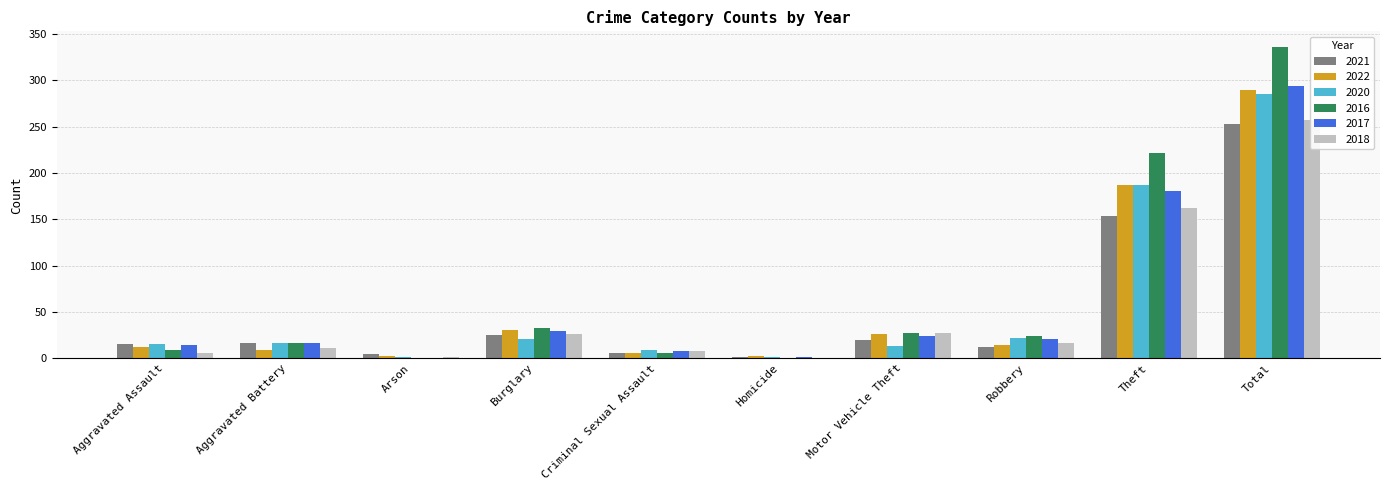

What is the value of the 2020 bar at the 2nd from the left?

17